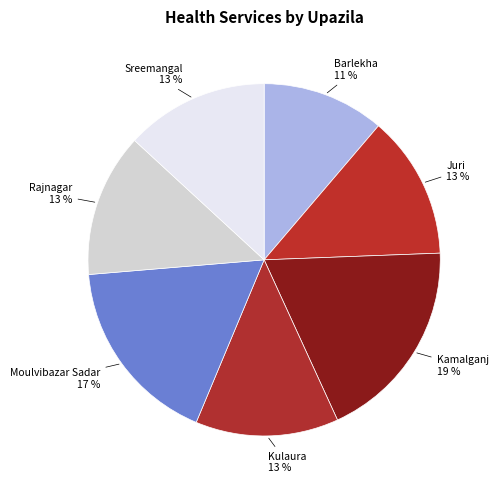

Count the number of slices in the pie.

7